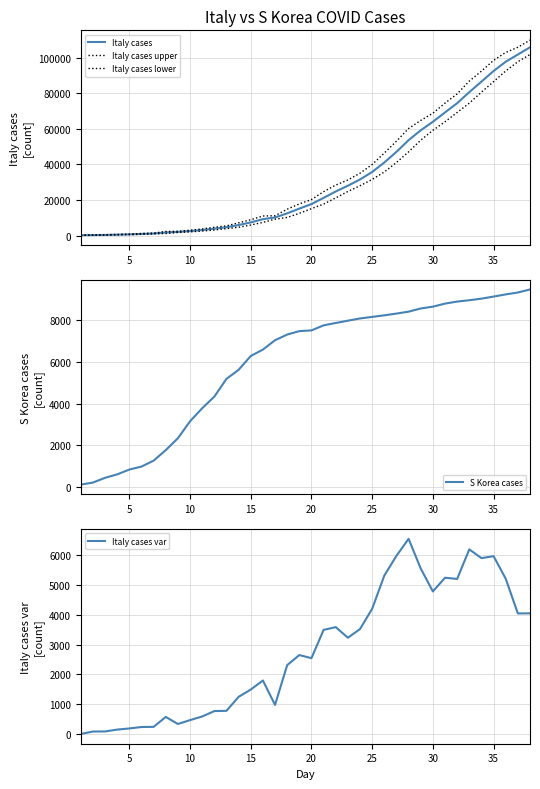

What is the difference between the second highest and second lowest values in the Italy cases upper series?

105468